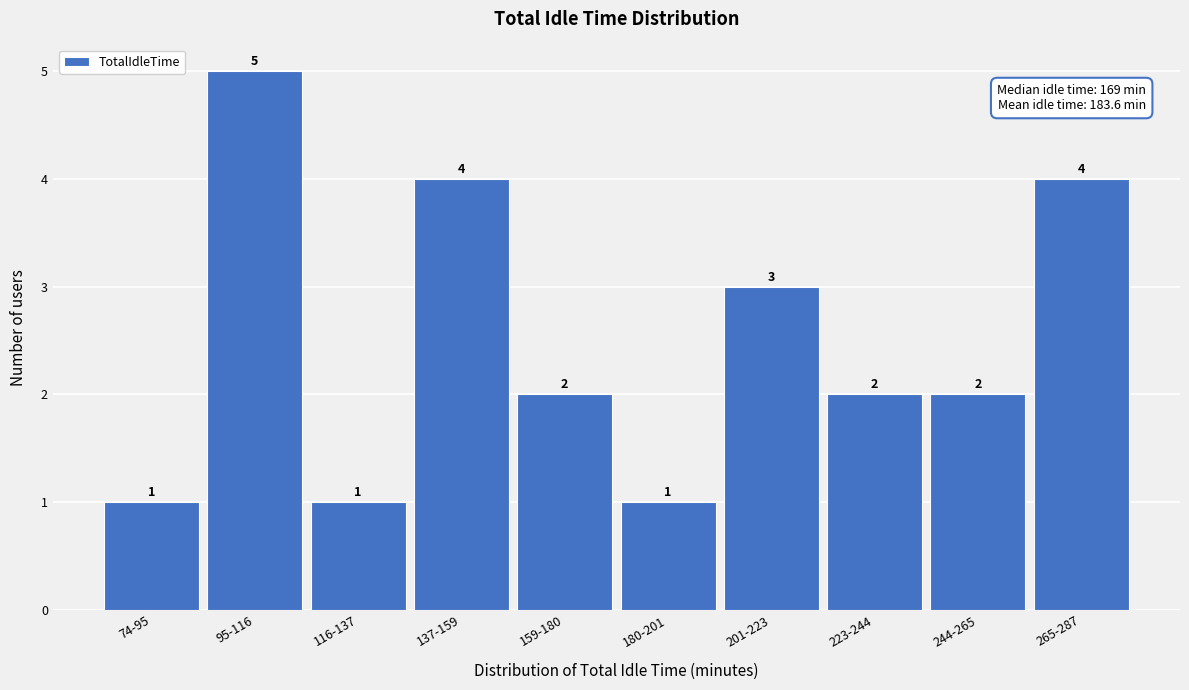

Reading left to right, list all the values displayed in this chart.

1	5	1	4	2	1	3	2	2	4